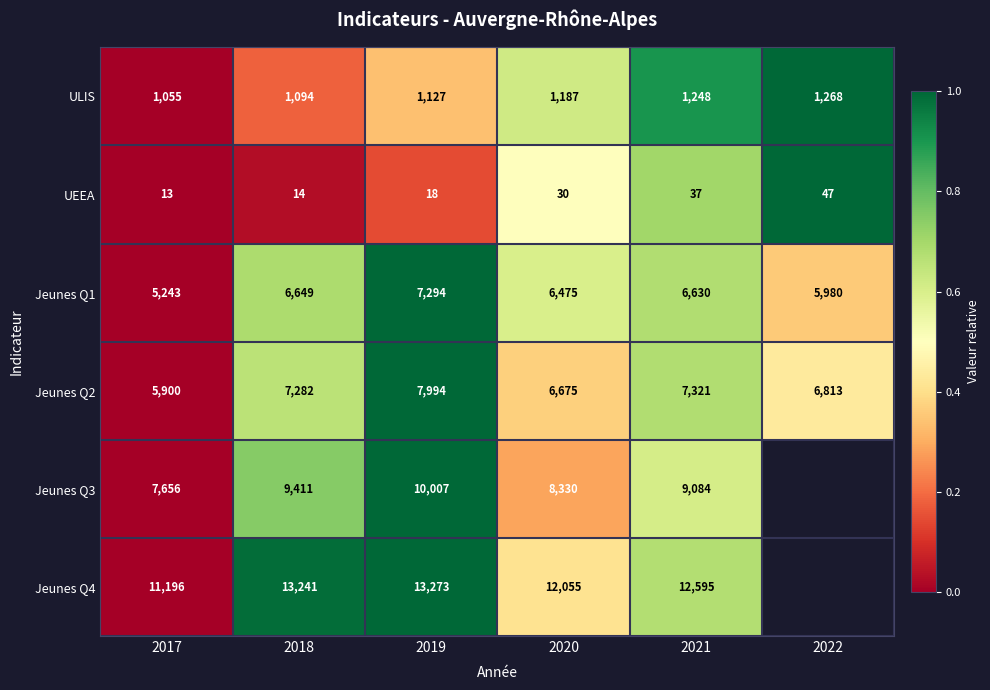

Is it true that Jeunes Q4 equals 17310 at 2017?

False